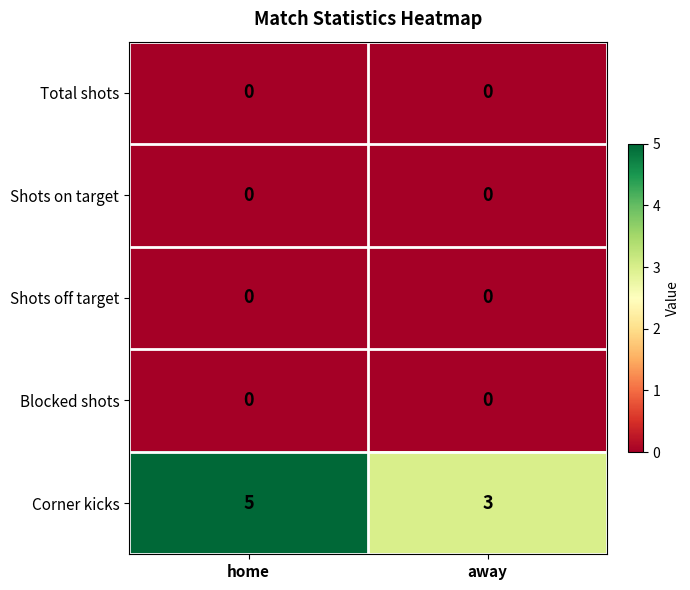

Reading right to left, extract all data points from this chart.

Total shots: away=0	home=0
Shots on target: away=0	home=0
Shots off target: away=0	home=0
Blocked shots: away=0	home=0
Corner kicks: away=3	home=5